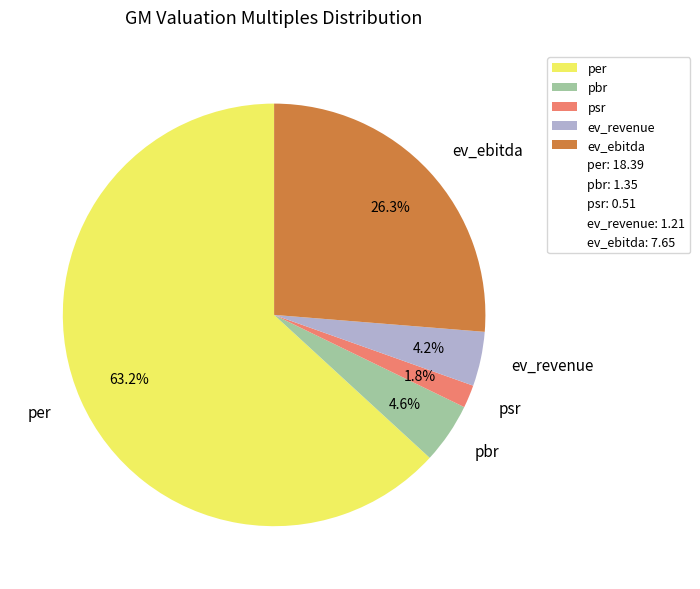

How many segments does this pie chart have?

5